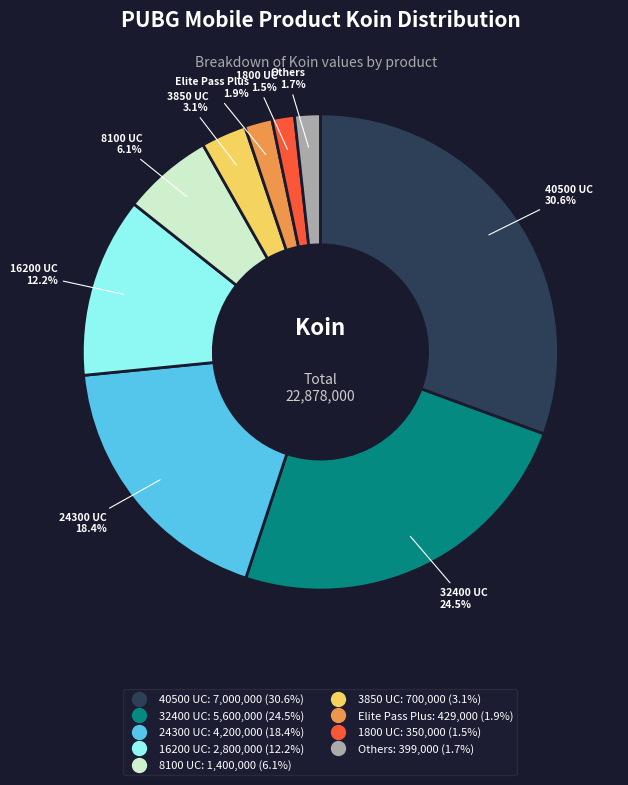

How many slices are in this pie chart?

9